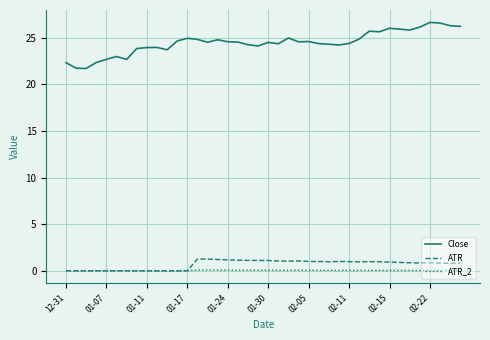

List the series in order of their peak value, highest first.

Close, ATR, ATR_2